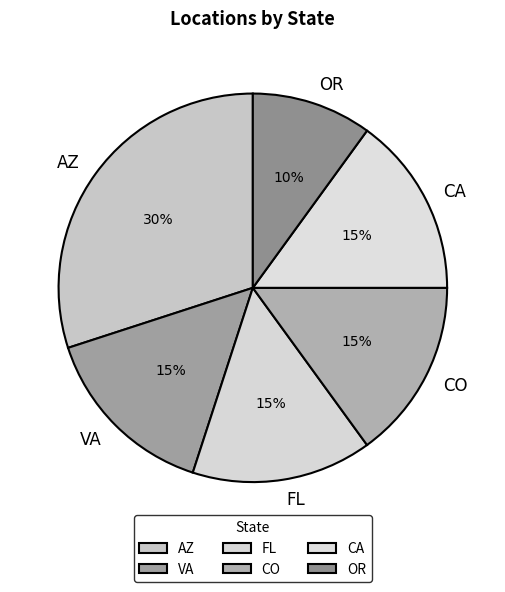

How many segments does this pie chart have?

6